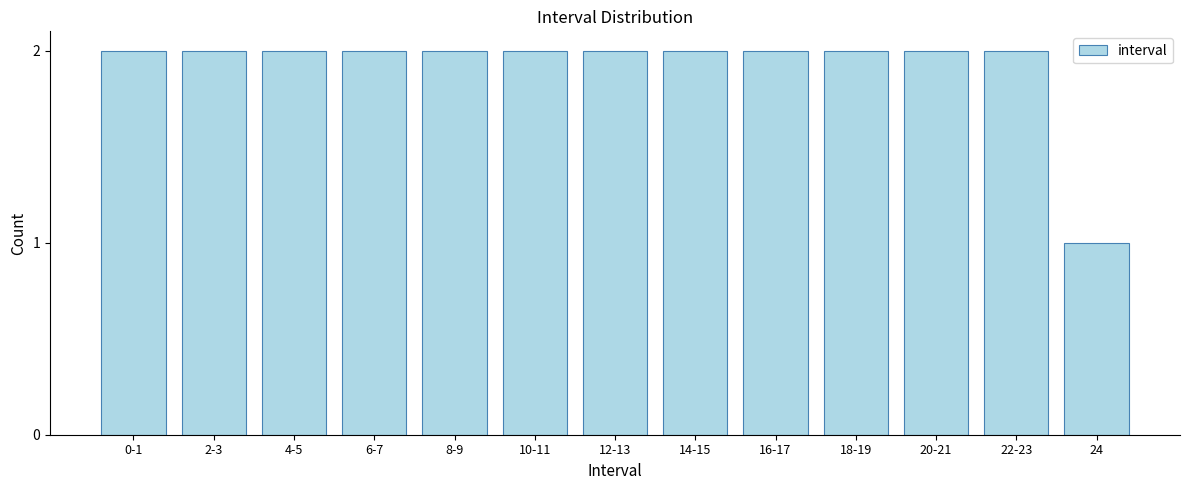

Reading left to right, extract all data points from this chart.

2	2	2	2	2	2	2	2	2	2	2	2	1